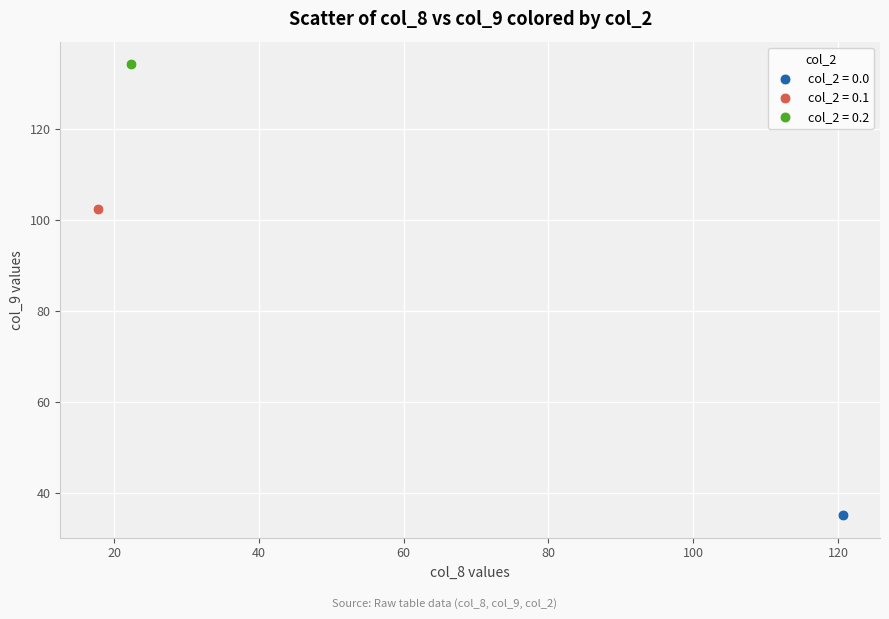

Which series contains the lowest Y value?

col_2 = 0.0